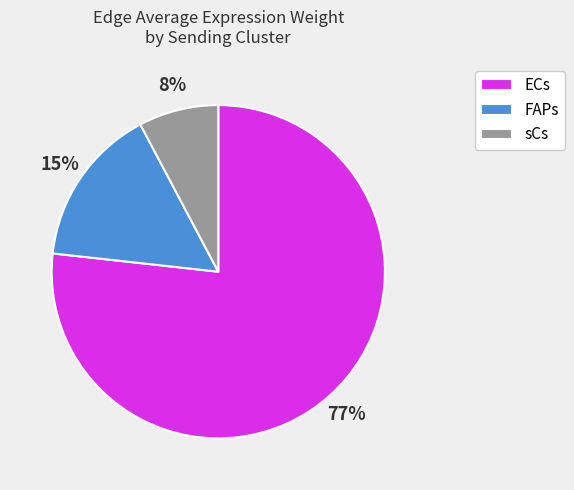

True or false: ECs accounts for 77% of the total.

True